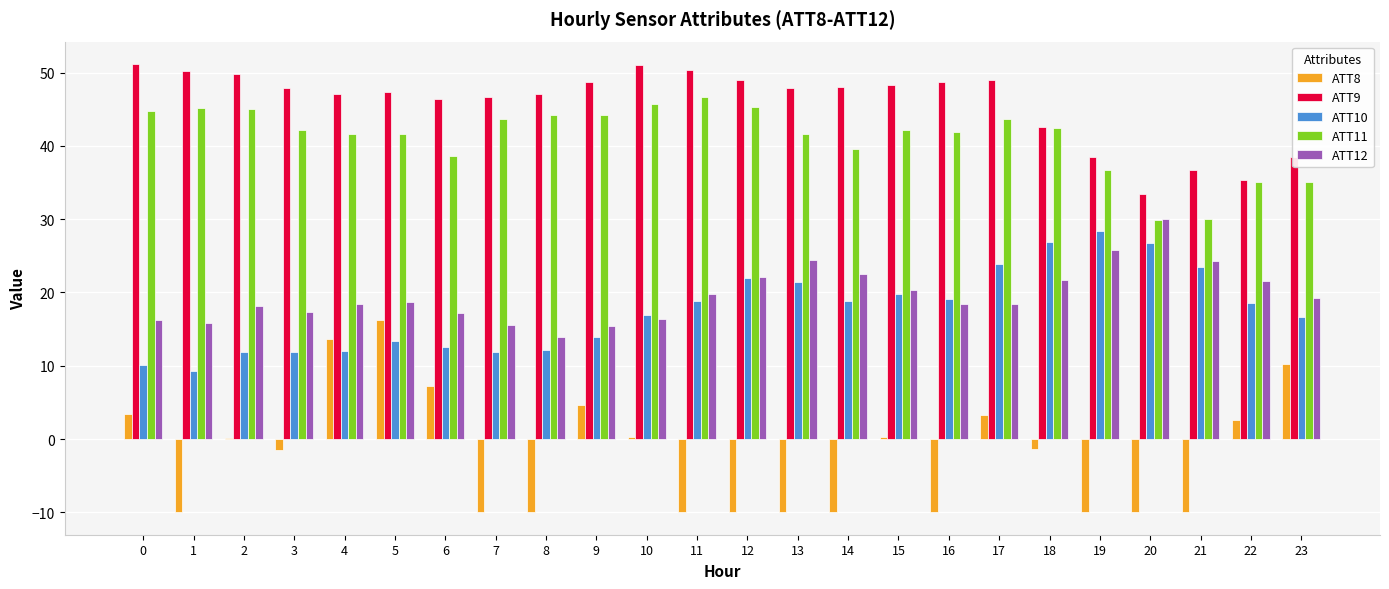

What is the sum of all ATT9 values?

1099.9